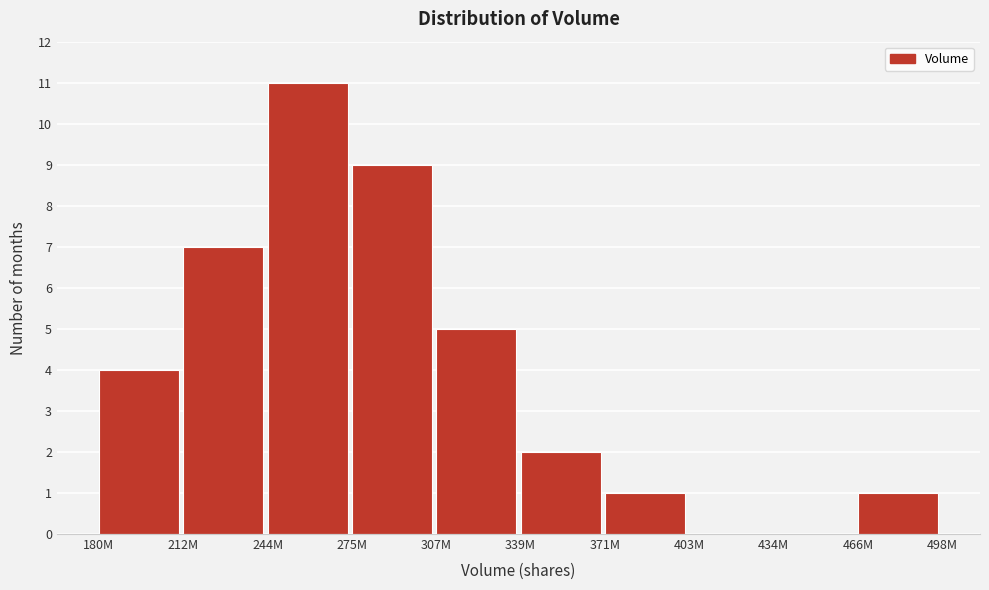

Reading left to right, transcribe all the data shown in this chart.

180M=4	212M=7	244M=11	275M=9	307M=5	339M=2	371M=1	403M=0	434M=0	466M=1